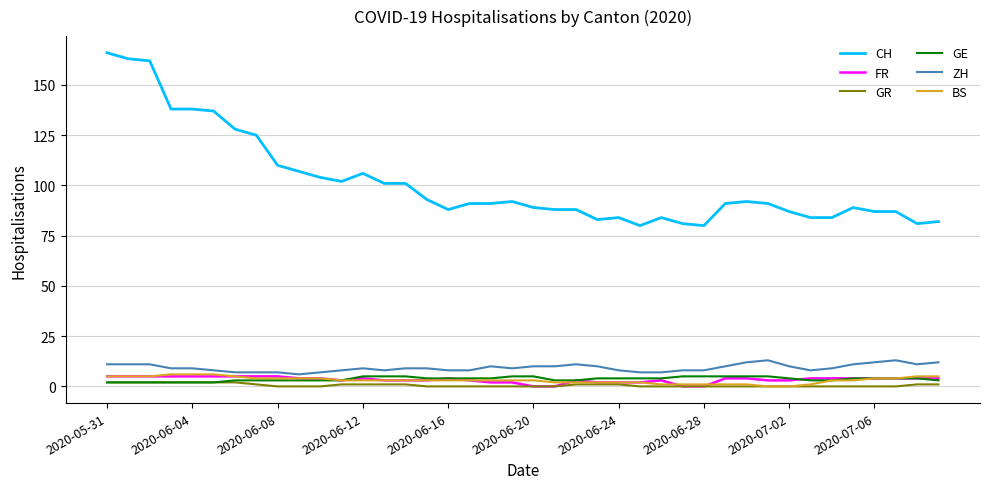

Which series has the largest range (max minus min)?

CH